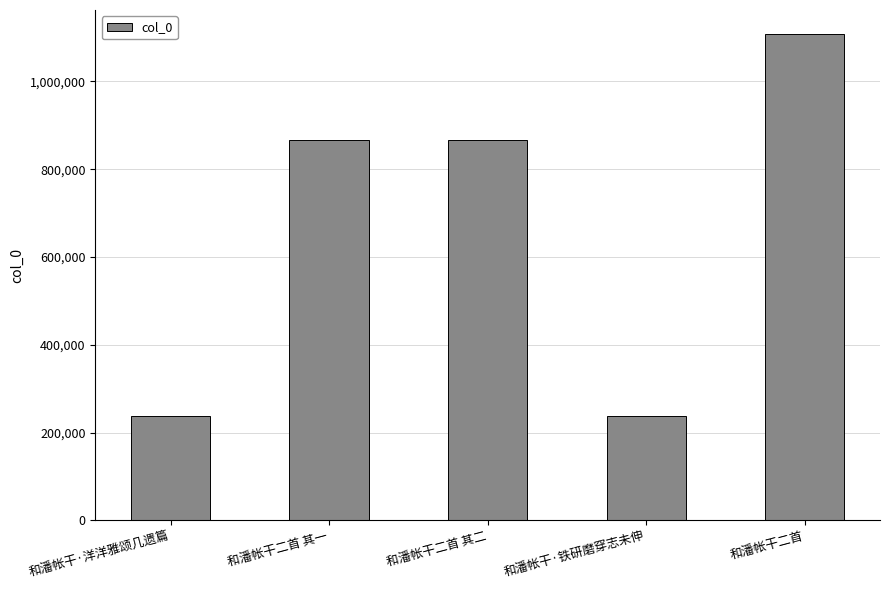

Read the value at 和潘帐干二首 其二, to the nearest 100.

867700